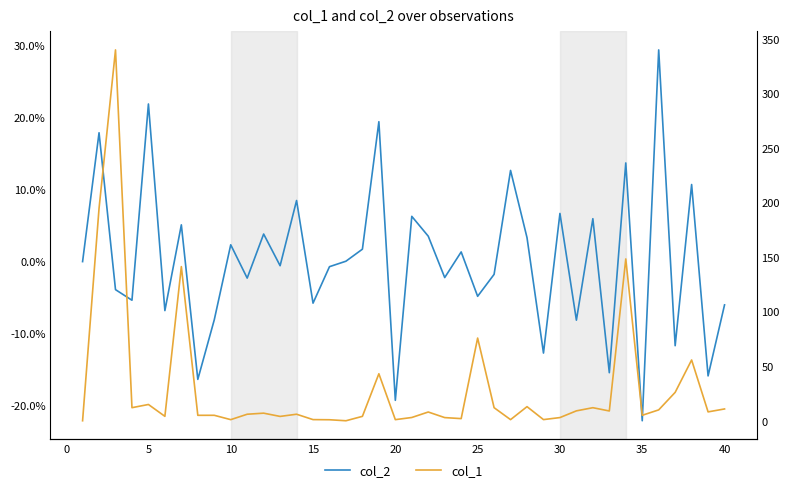

Count the number of categories in the chart.

40